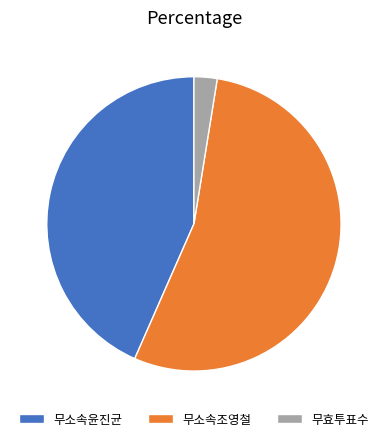

Do 무소속윤진균 and 무소속조영철 together represent more than half of the pie?

Yes